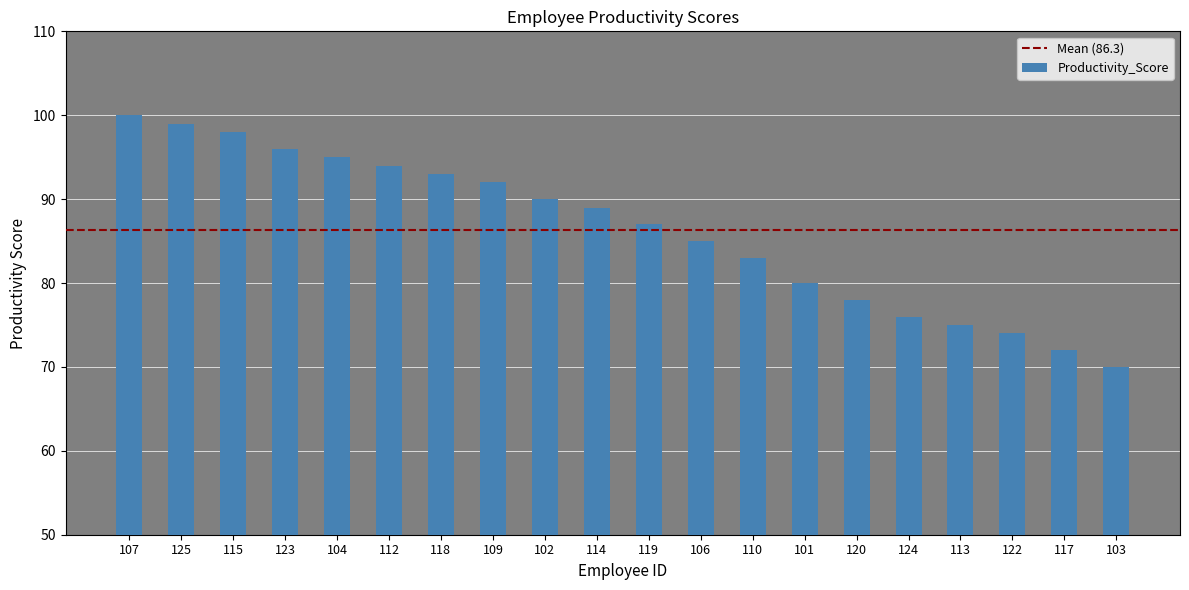

What is the smallest value displayed?

70